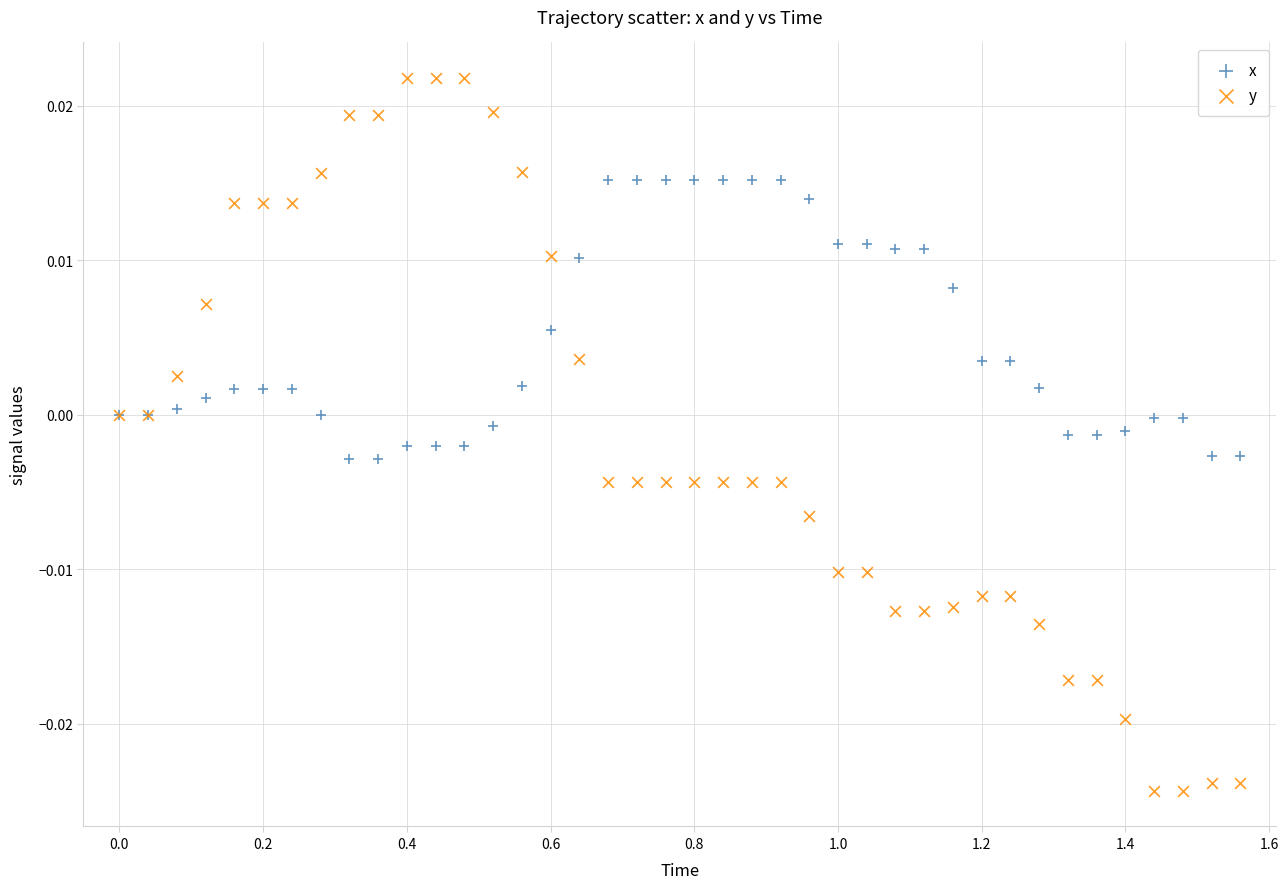

Which series contains the highest Y value?

y